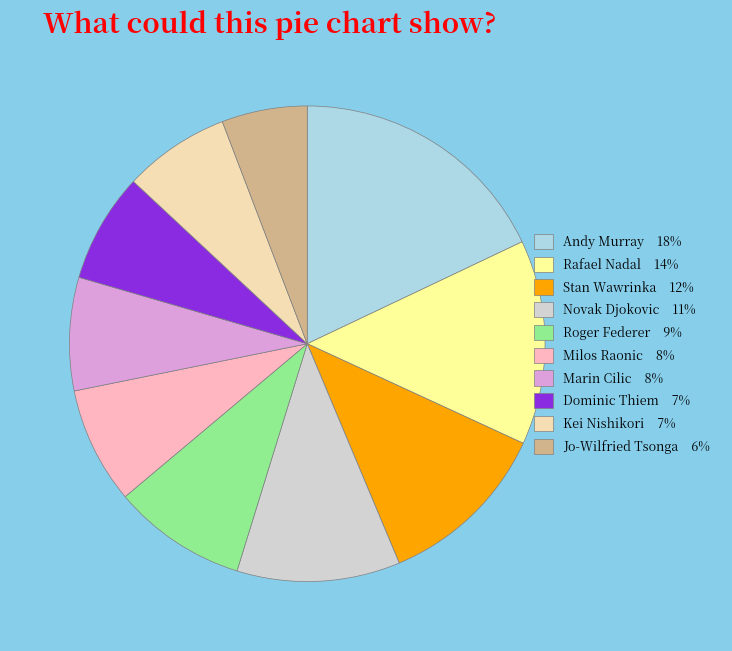

Does Dominic Thiem 7% represent more than half of the total?

No